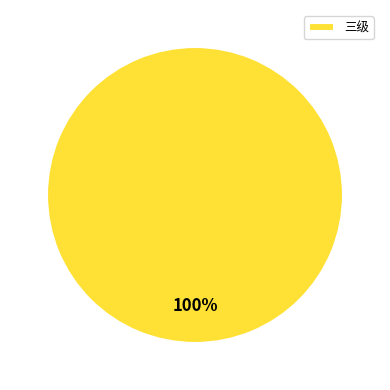

True or false: 三级 accounts for 100% of the total.

True